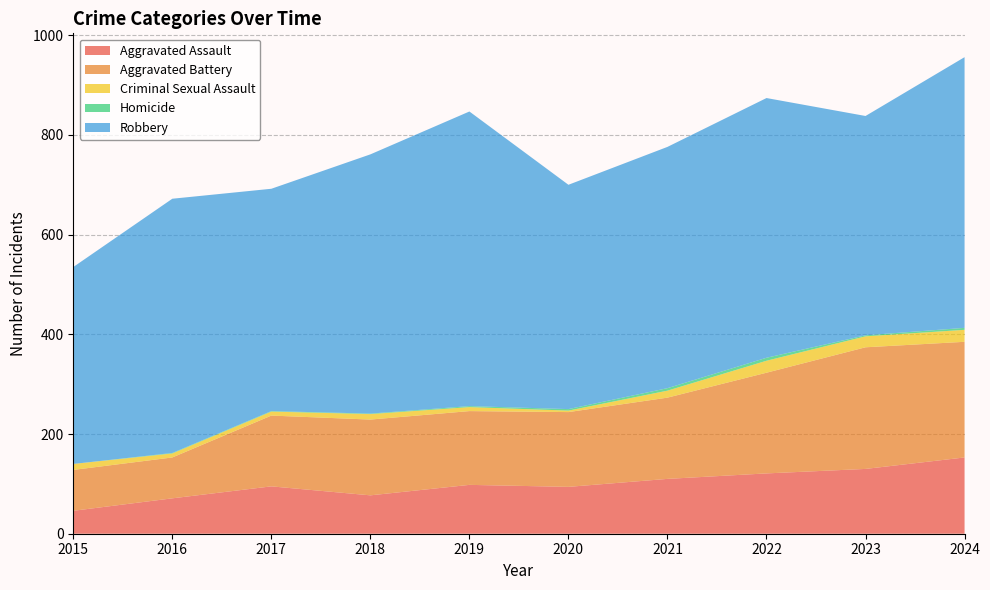

Reading left to right, transcribe all the data shown in this chart.

Aggravated Assault: 46	71	95	77	98	94	110	121	130	153
Aggravated Battery: 82	82	142	152	148	150	163	202	244	232
Criminal Sexual Assault: 12	8	8	11	8	3	14	24	22	24
Homicide: 0	1	1	1	2	3	5	6	2	4
Robbery: 395	510	446	520	591	450	484	521	440	543